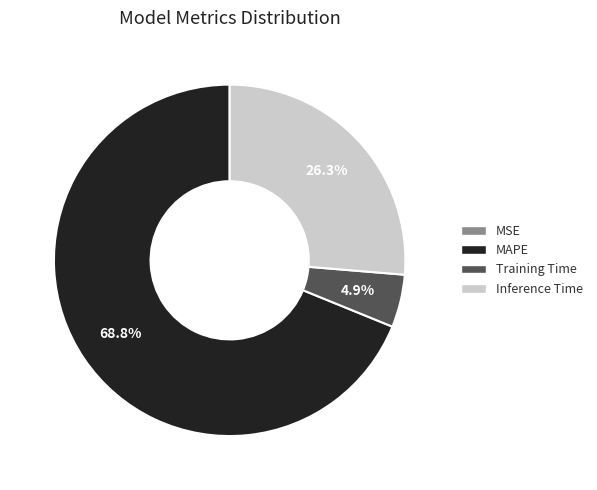

Is there a majority slice in this chart?

Yes